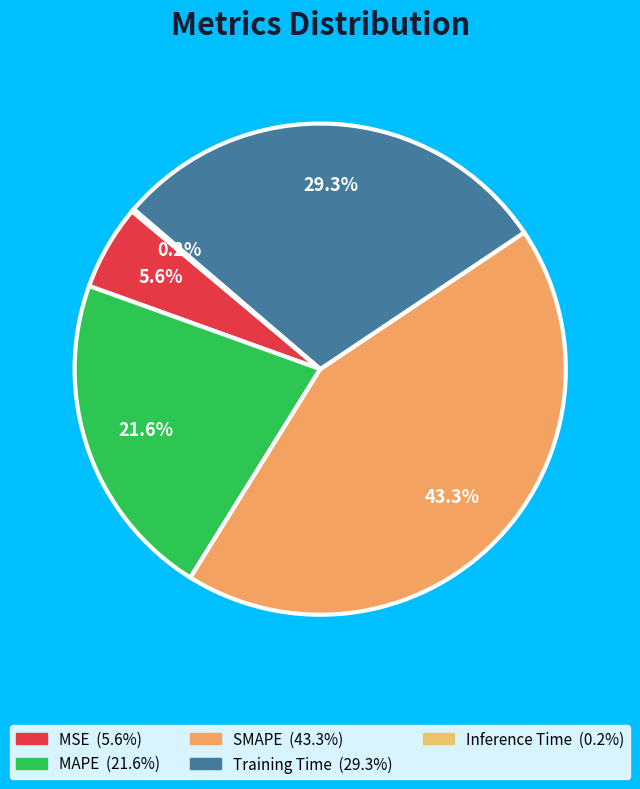

Count the number of slices in the pie.

5